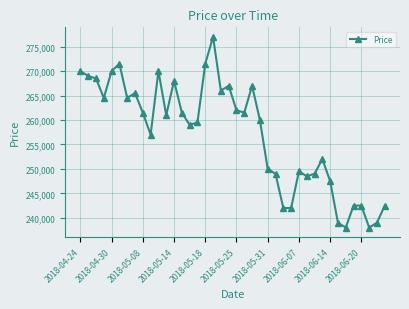

What is the minimum value shown in the chart?

238000